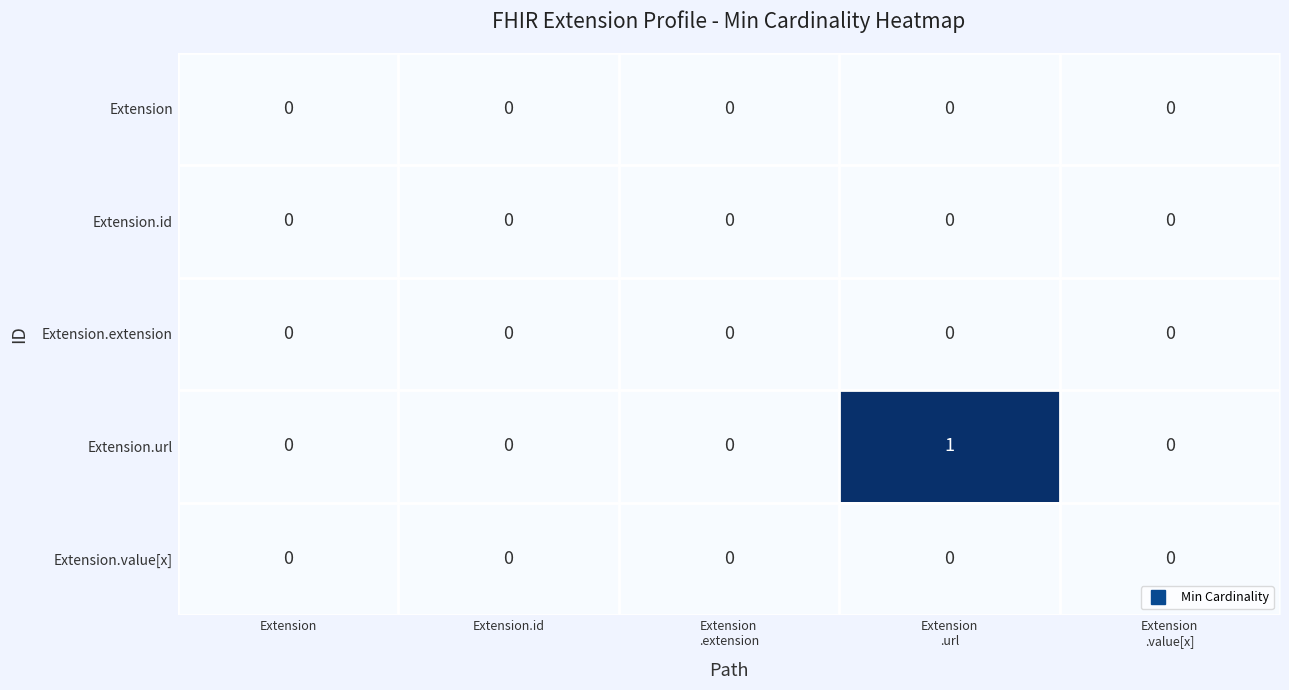

Count the number of categories in the chart.

5